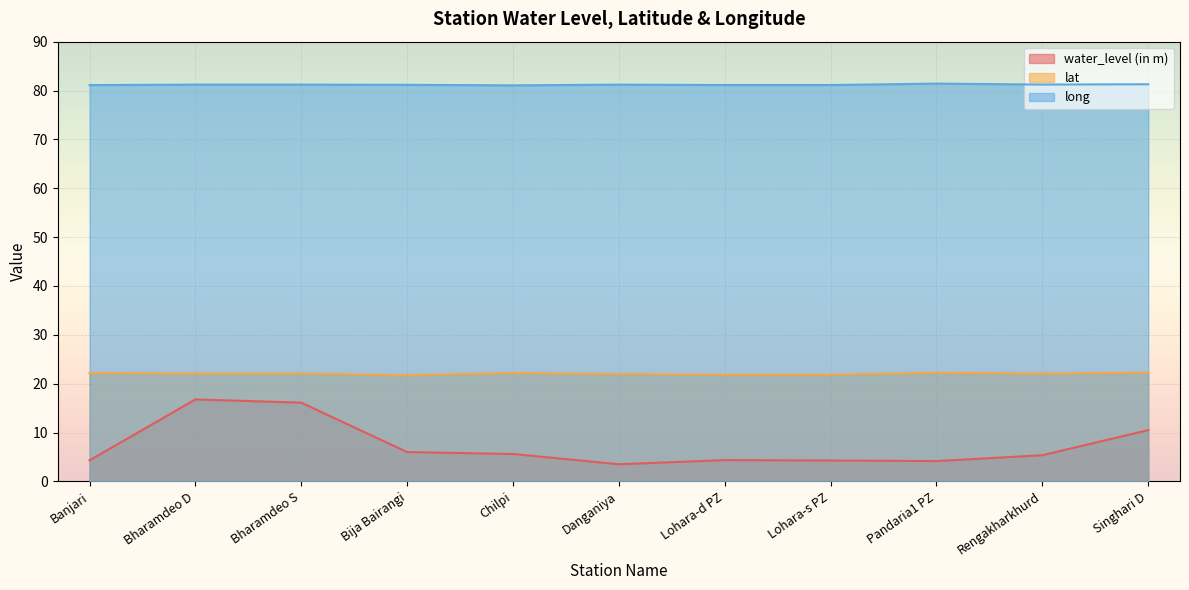

At Banjari, list the series in order from smallest to largest.

water_level (in m), lat, long